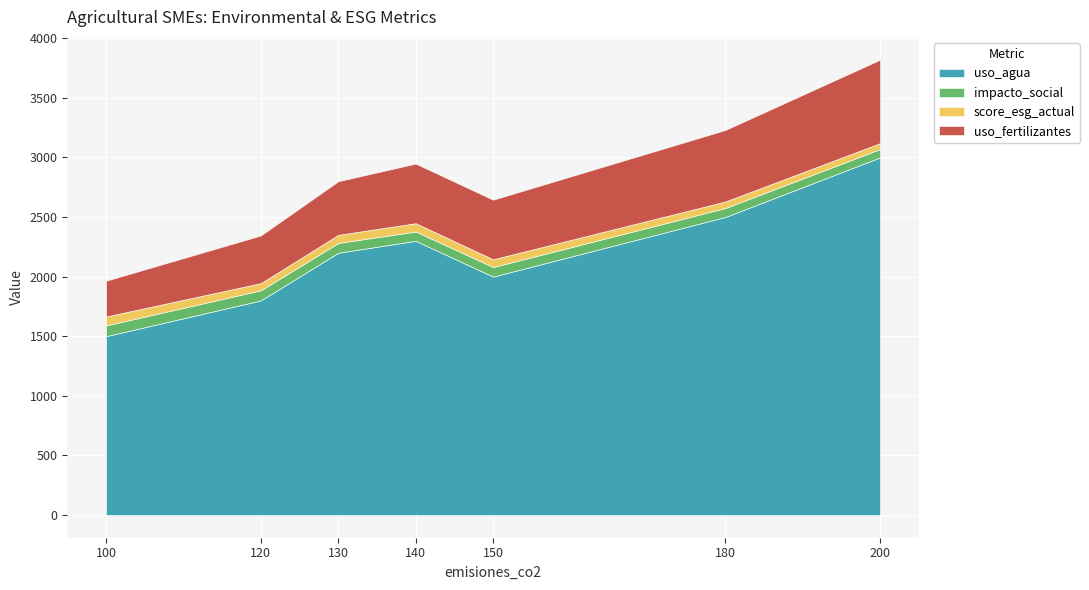

What is the maximum value for uso_agua?

3000